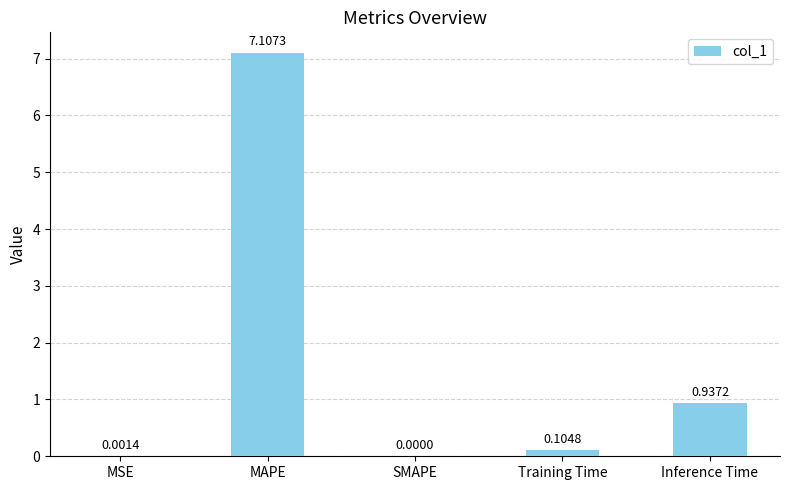

Are the bars horizontal?

No